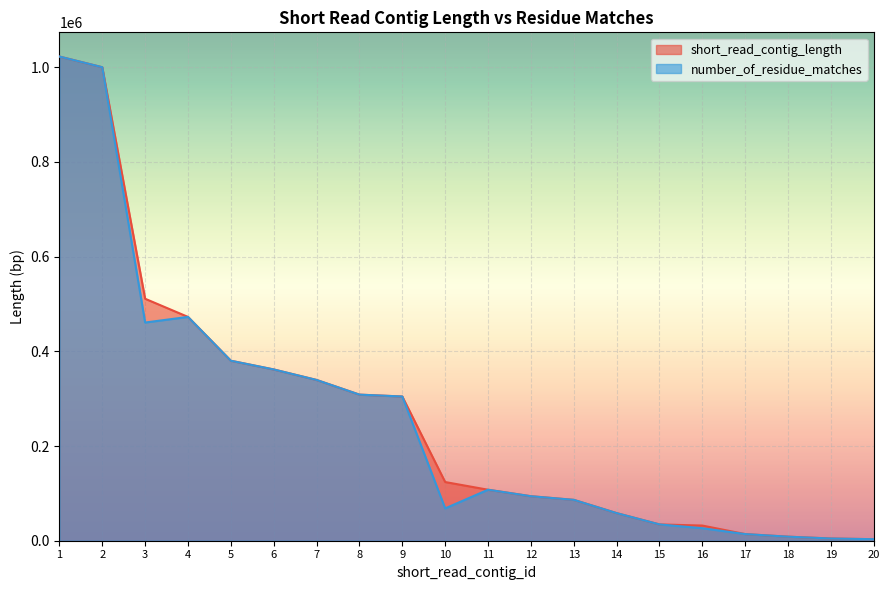

Rank the series by their average value, from highest to lowest.

short_read_contig_length, number_of_residue_matches